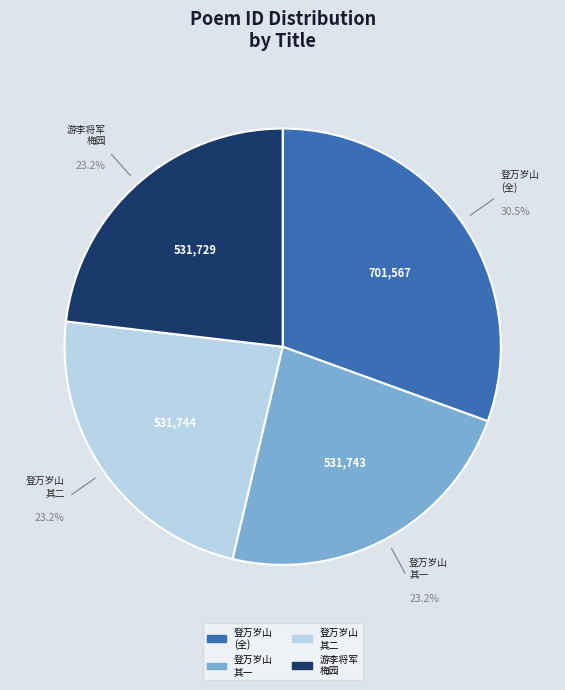

Does any single category account for the majority?

No